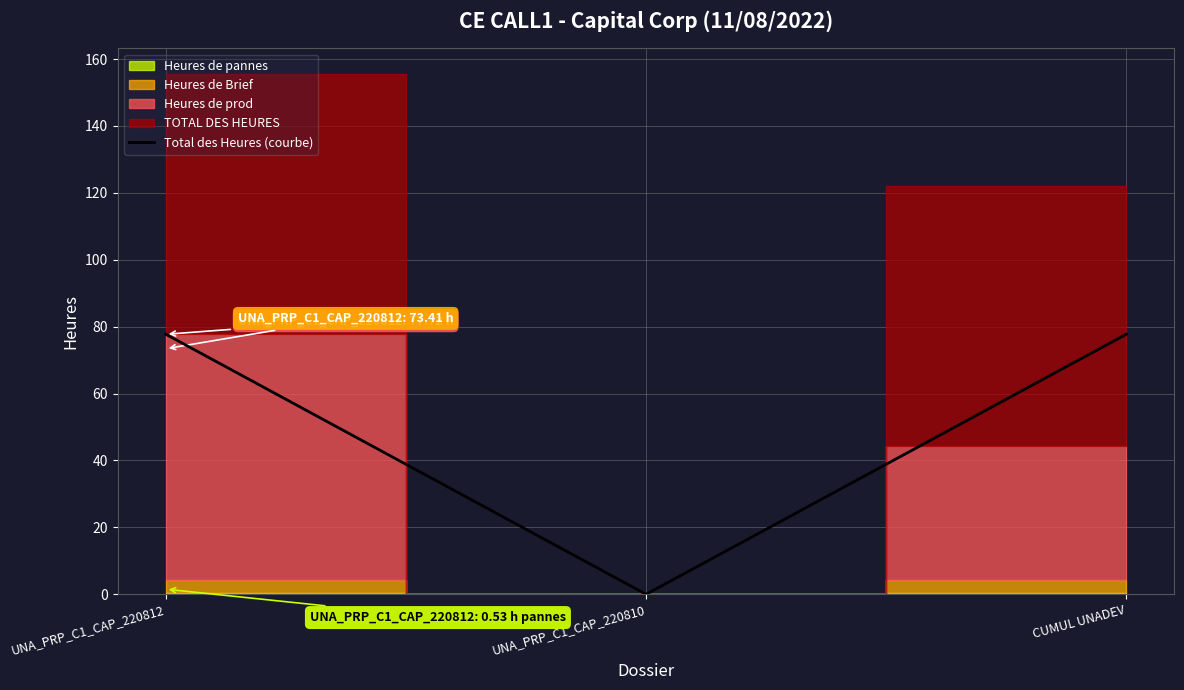

Which label corresponds to the smallest value in the chart?

UNA_PRP_C1_CAP_220810